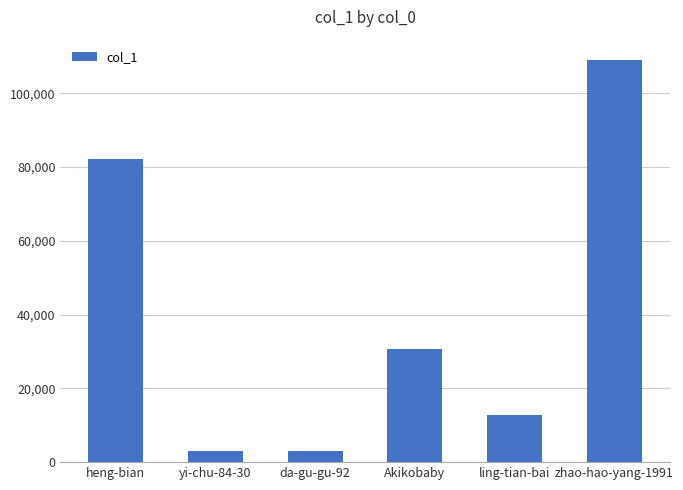

Where does the data first go above 30644?

heng-bian